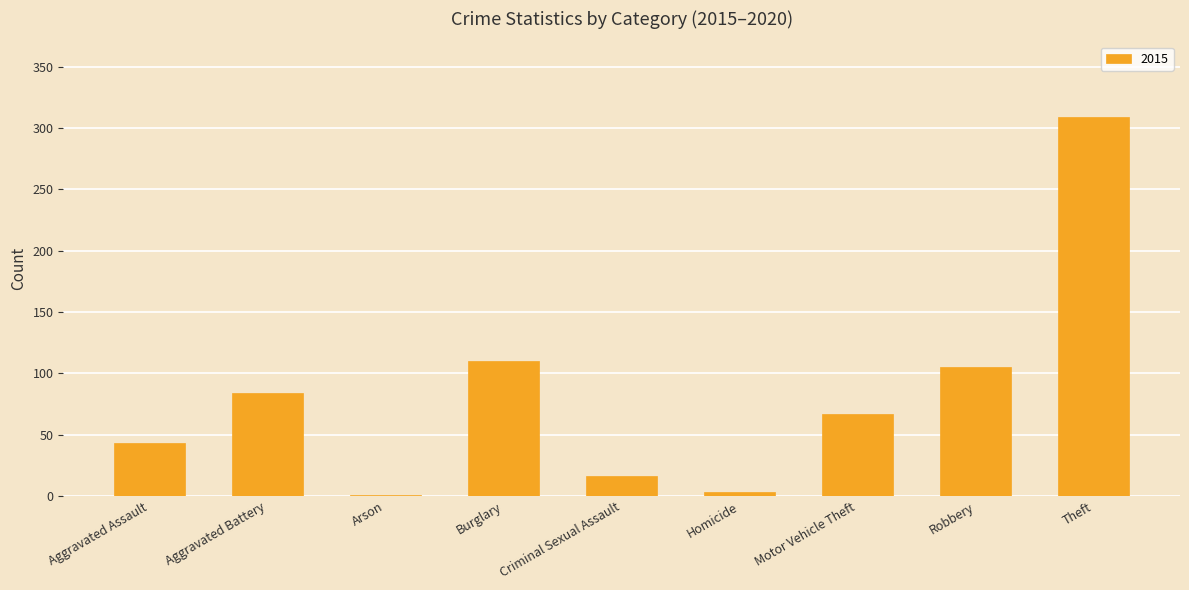

What is the maximum value shown in the chart?

309